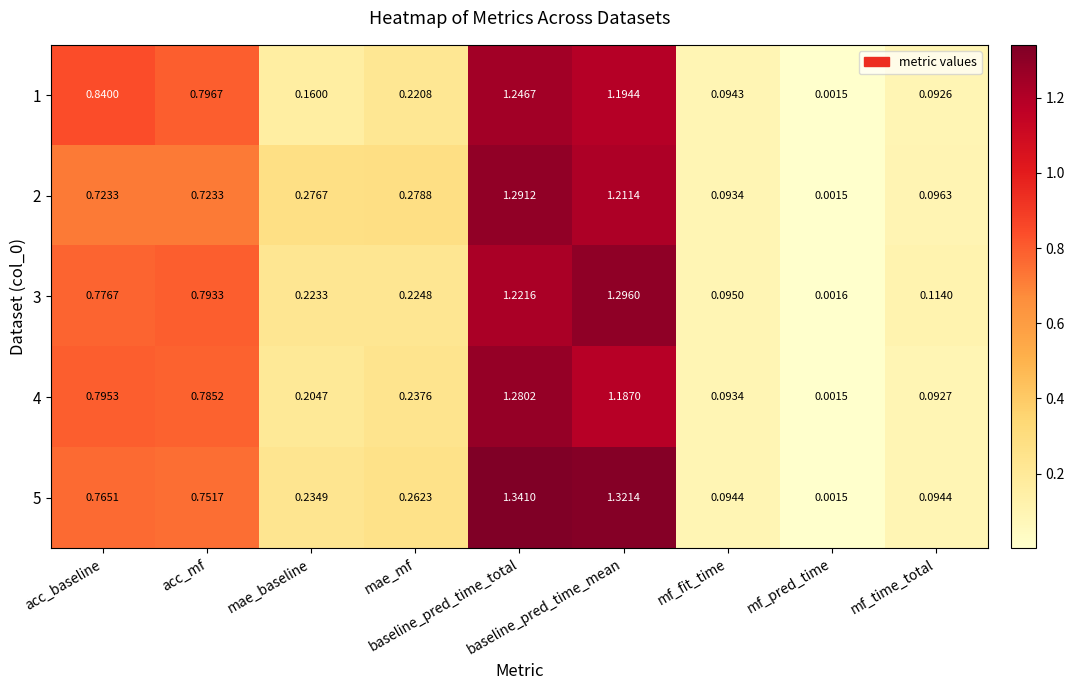

What is the total value across all series at mf_fit_time?

0.5